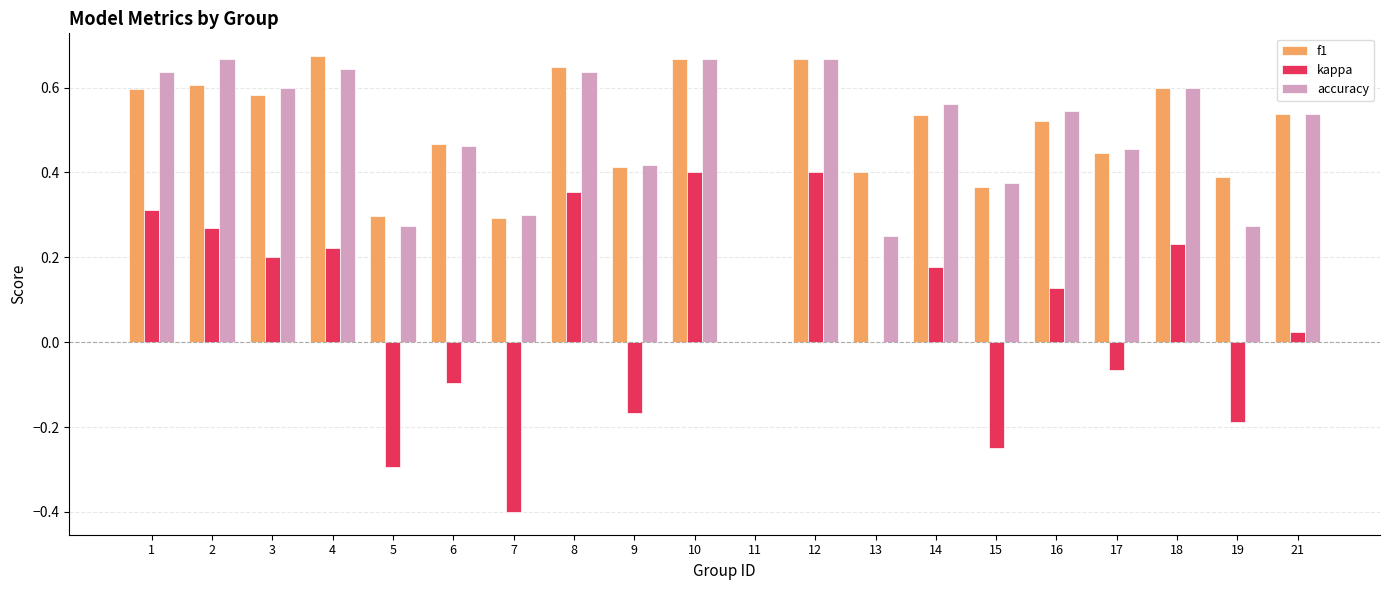

What is the sum of all accuracy values?

9.6